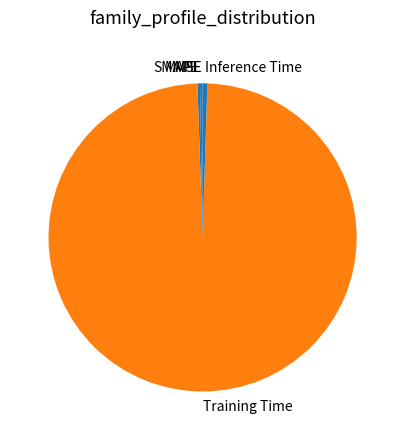

True or false: Inference Time accounts for 0% of the total.

True